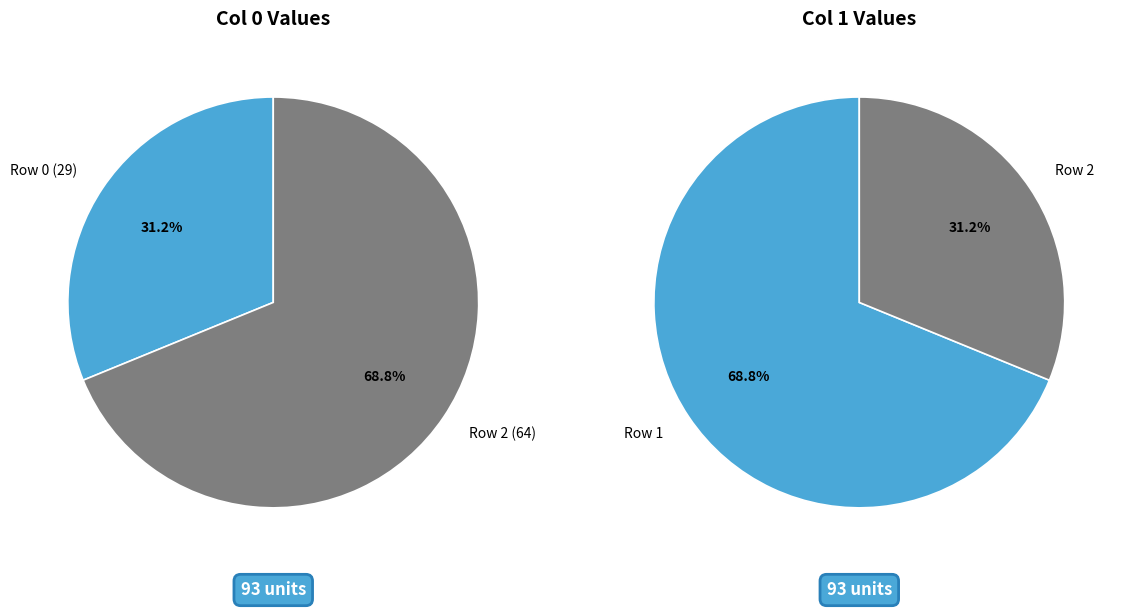

To the nearest percent, what portion does 29 represent?

31%